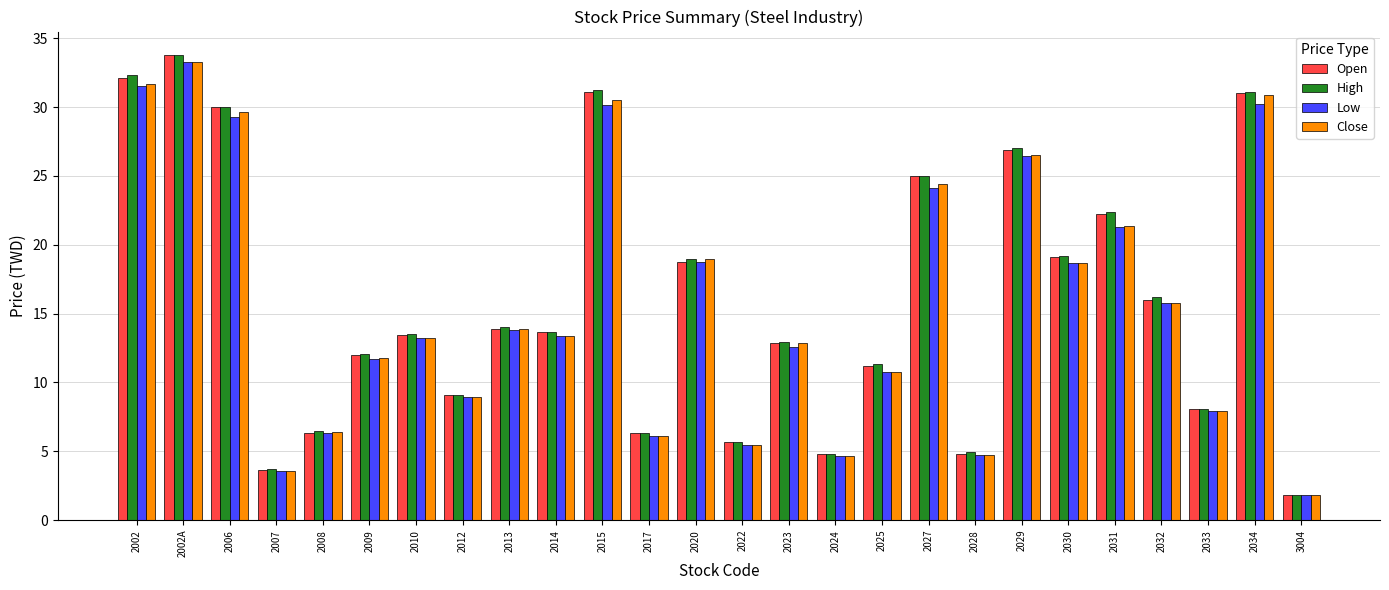

How many series are shown in this chart?

4